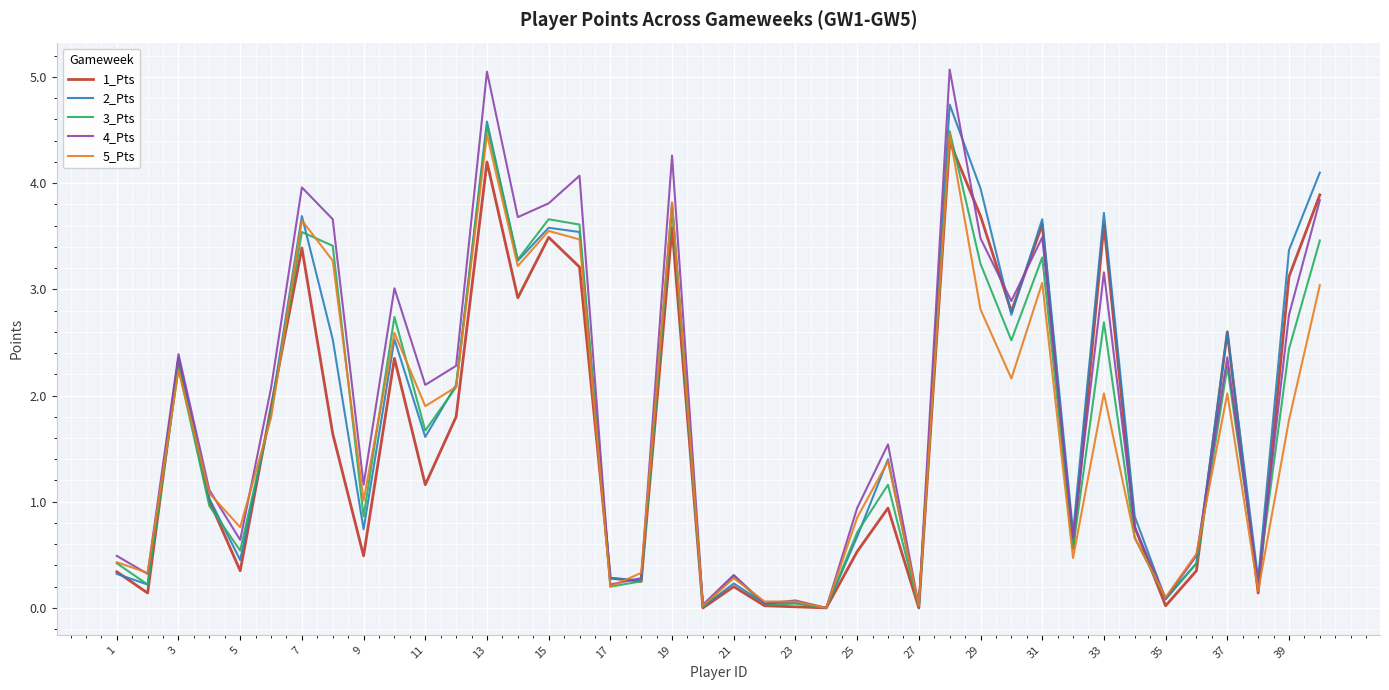

Which series has the largest range (max minus min)?

4_Pts